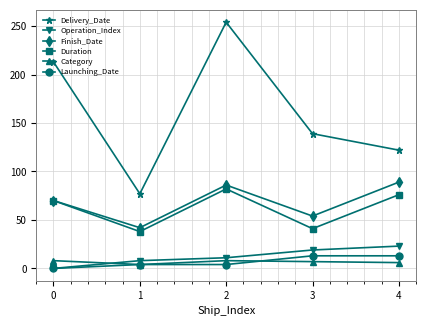

Is the value of Finish_Date at 4 greater than the value of Launching_Date at 2?

Yes